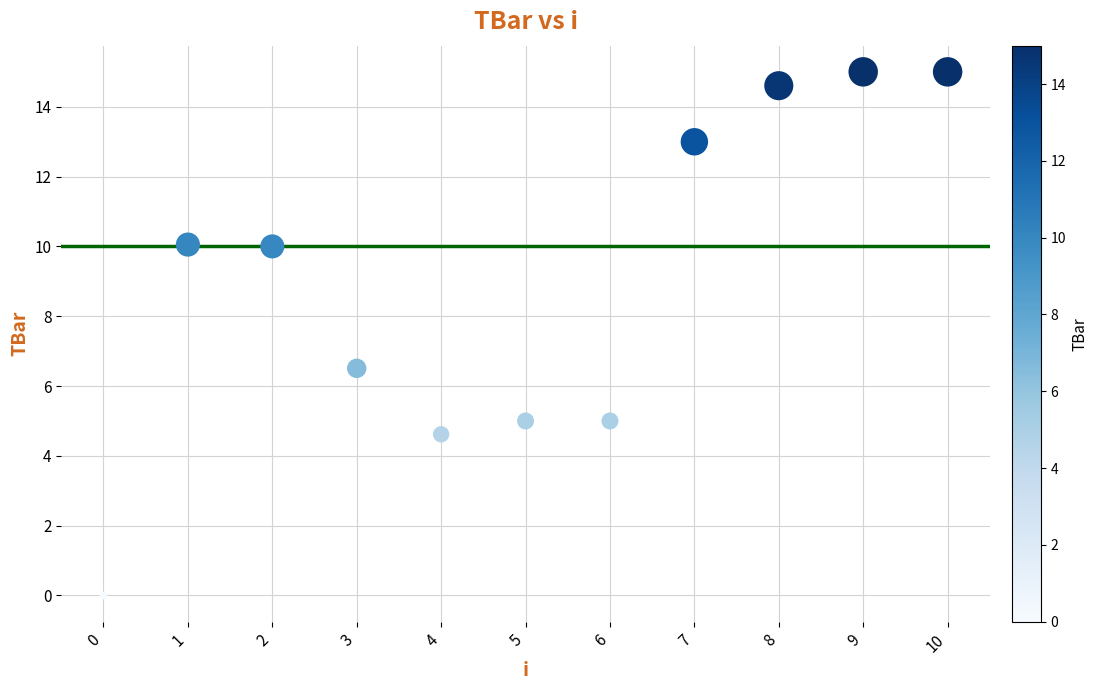

What Y value in the scatter plot is closest to 7?

6.5